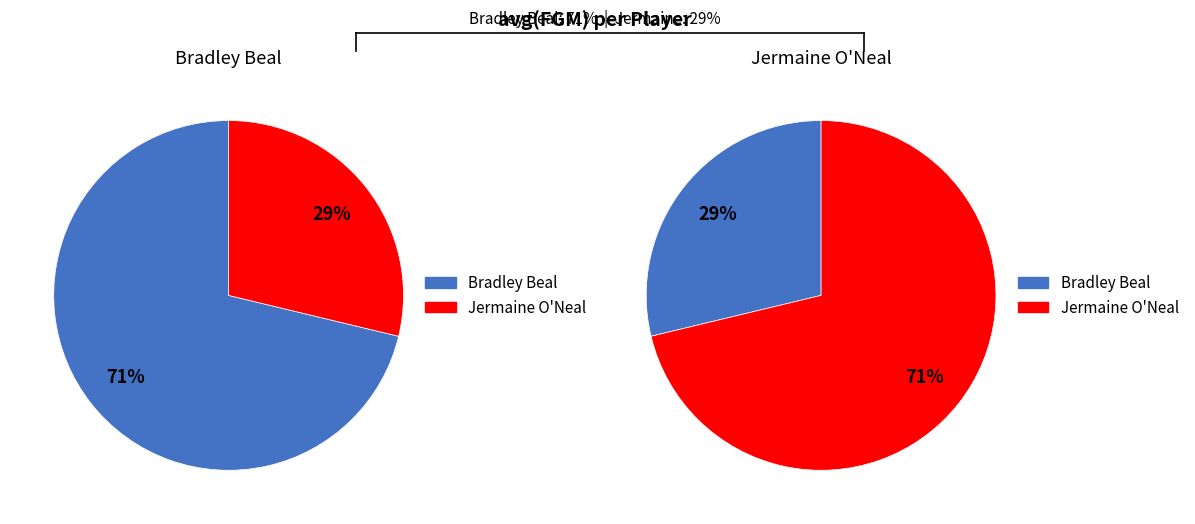

Which slice is the smallest?

Jermaine O'Neal